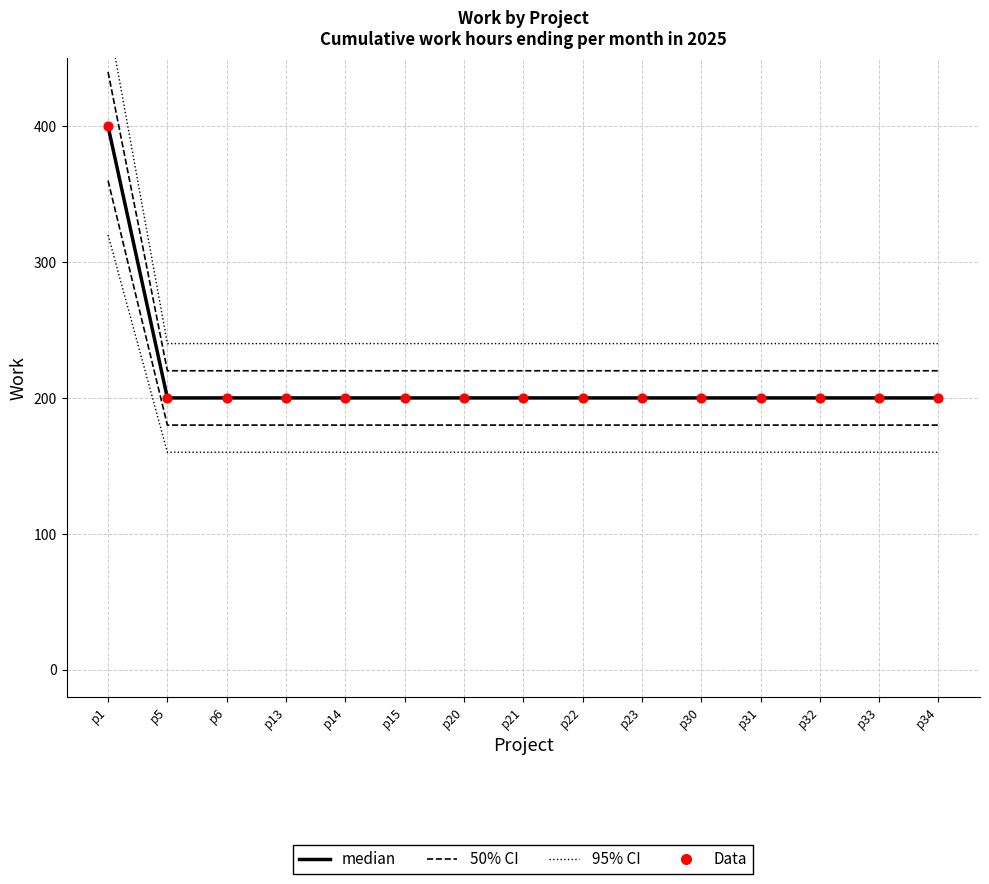

Which series has the largest total across all categories?

95% CI